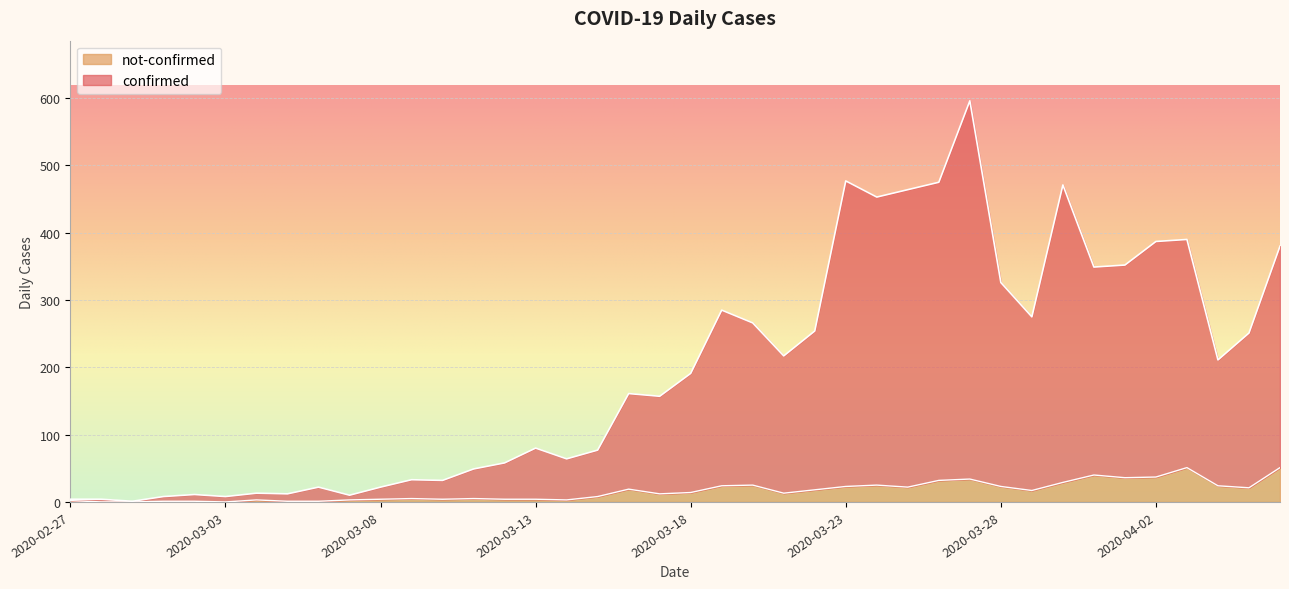

Which has a higher value, 2020-03-04 or 2020-03-25?

2020-03-25